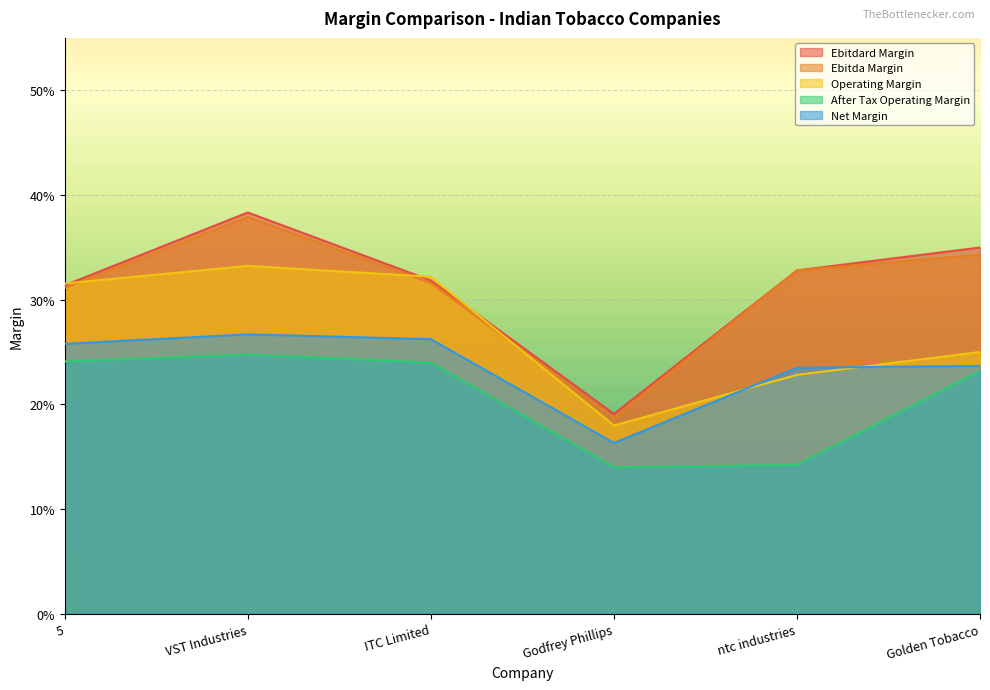

Count the number of data series in this chart.

5